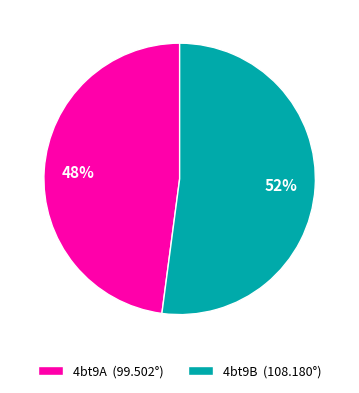

To the nearest percent, what percentage of the pie is 4bt9B?

52%